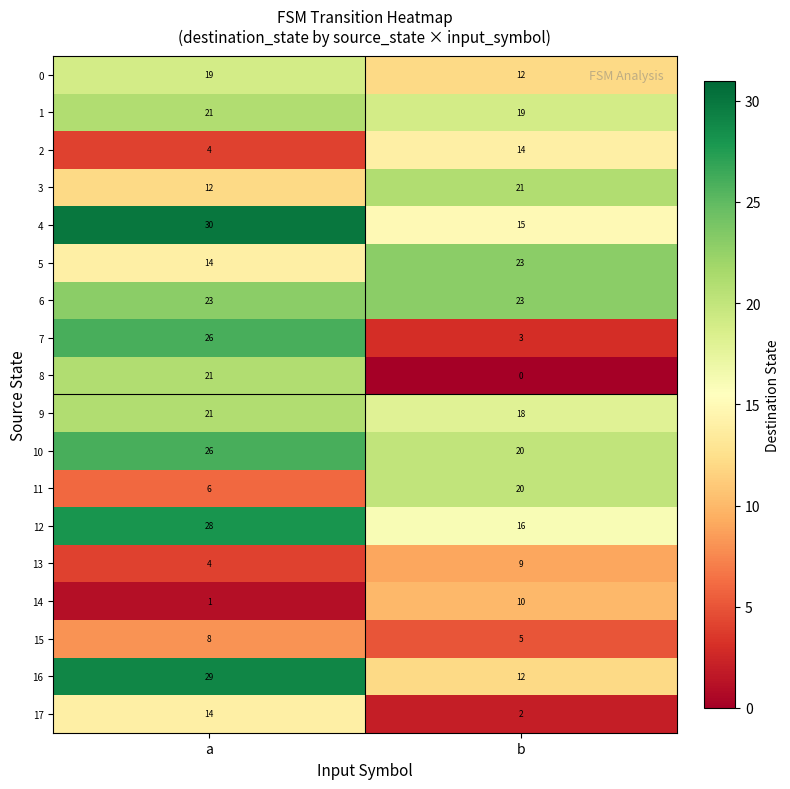

At which category is the sum across all series the highest?

a